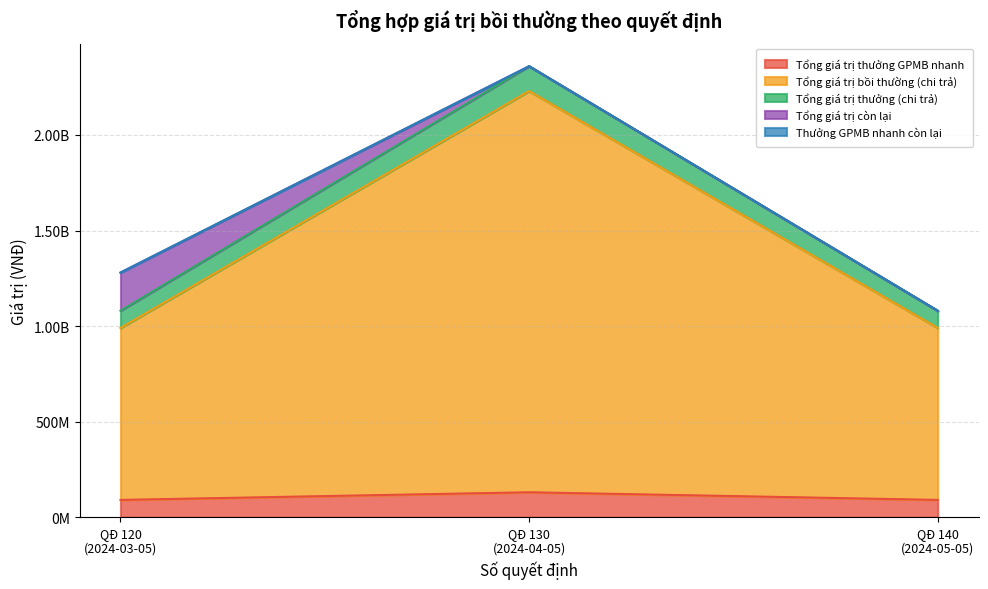

What is the smallest value displayed?

90000000